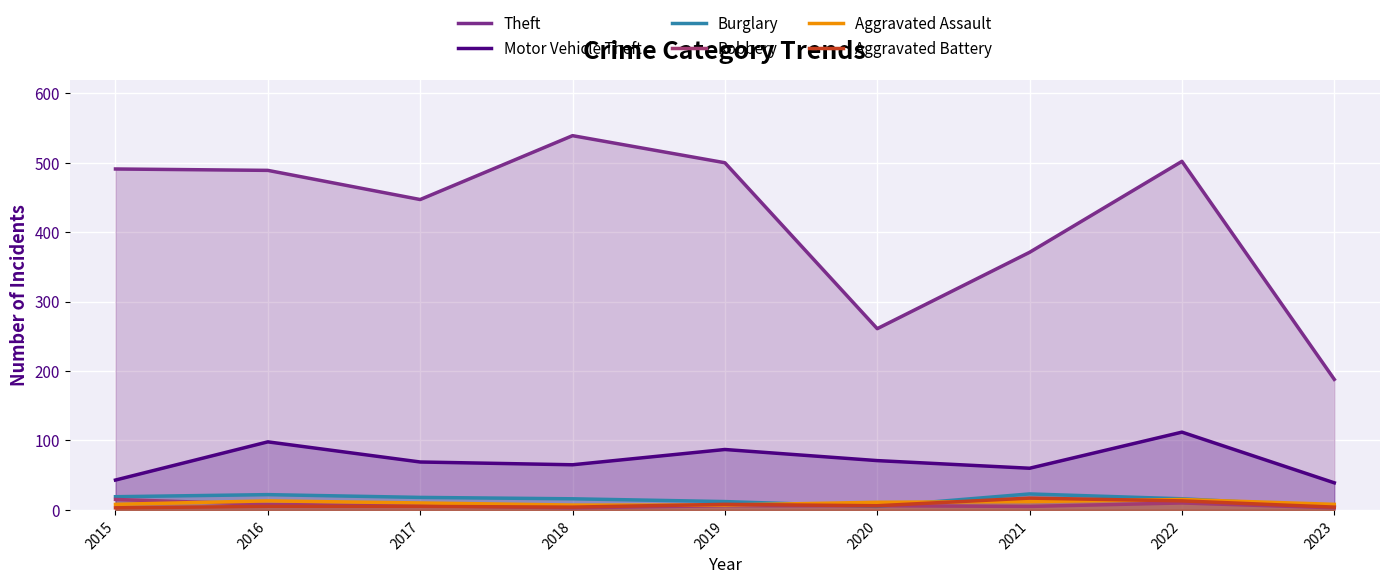

Reading left to right, list all the values displayed in this chart.

Theft: 2015=491	2016=489	2017=447	2018=539	2019=500	2020=261	2021=371	2022=502	2023=188
Motor Vehicle Theft: 2015=43	2016=98	2017=69	2018=65	2019=87	2020=71	2021=60	2022=112	2023=39
Burglary: 2015=19	2016=22	2017=18	2018=16	2019=12	2020=5	2021=23	2022=16	2023=5
Robbery: 2015=15	2016=8	2017=6	2018=3	2019=6	2020=6	2021=5	2022=10	2023=3
Aggravated Assault: 2015=8	2016=13	2017=10	2018=7	2019=7	2020=11	2021=12	2022=15	2023=8
Aggravated Battery: 2015=3	2016=5	2017=5	2018=4	2019=8	2020=6	2021=17	2022=13	2023=4